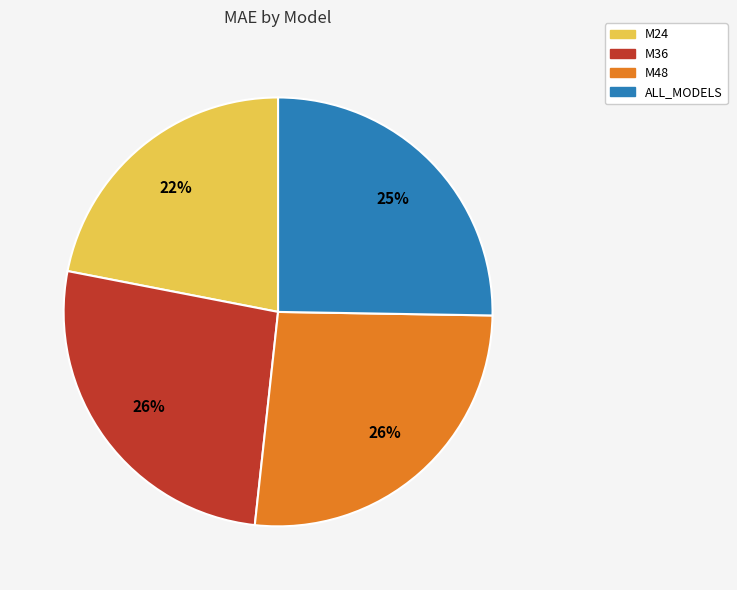

True or false: M48 accounts for 13% of the total.

False